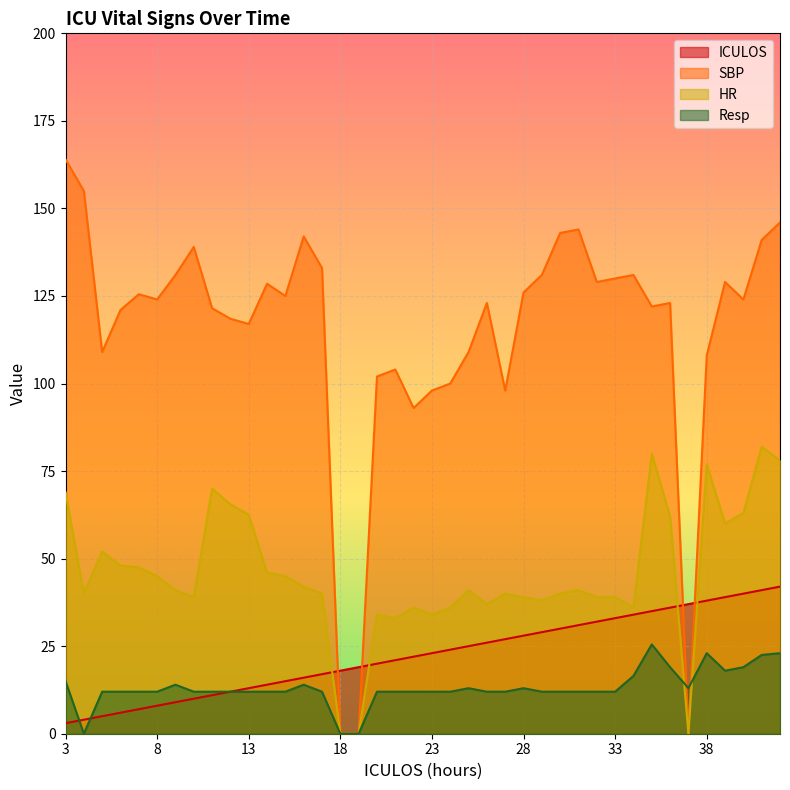

True or false: ICULOS has more than 0 interior local peaks.

False